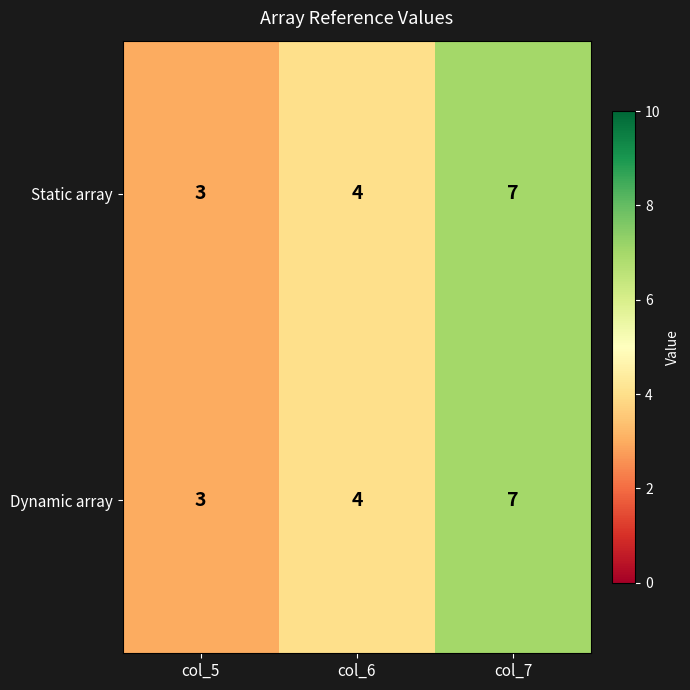

Reading left to right, transcribe all the data shown in this chart.

Static array: col_5=3	col_6=4	col_7=7
Dynamic array: col_5=3	col_6=4	col_7=7